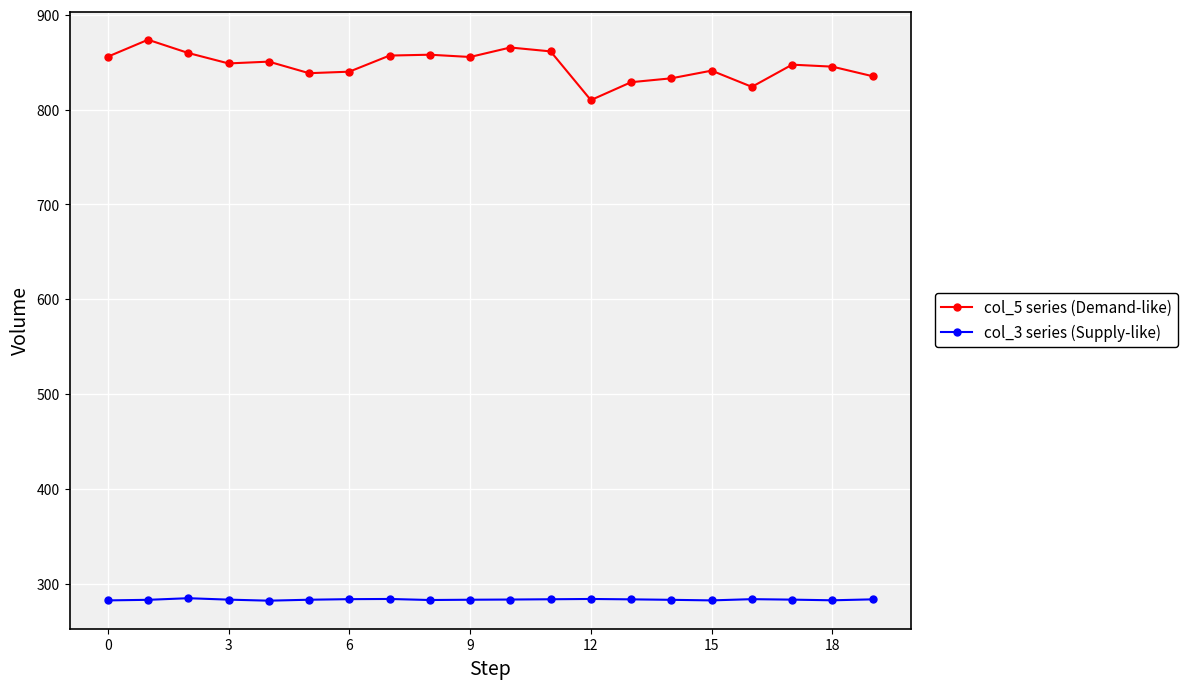

True or false: col_5 series (Demand-like) and col_3 series (Supply-like) intersect in this chart.

False